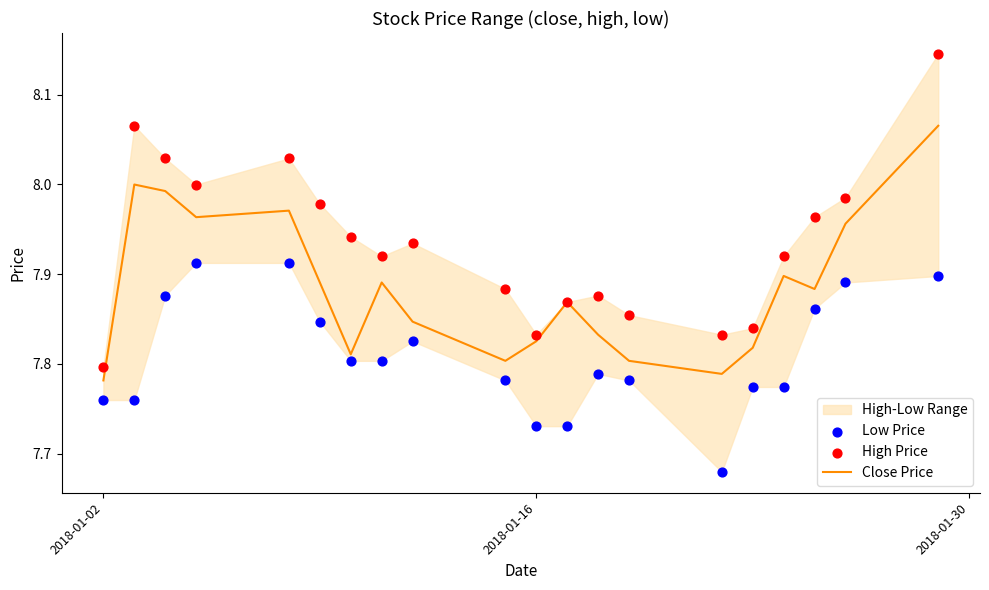

The value of Close Price at 2018-01-02 is 4.4. True or false?

False